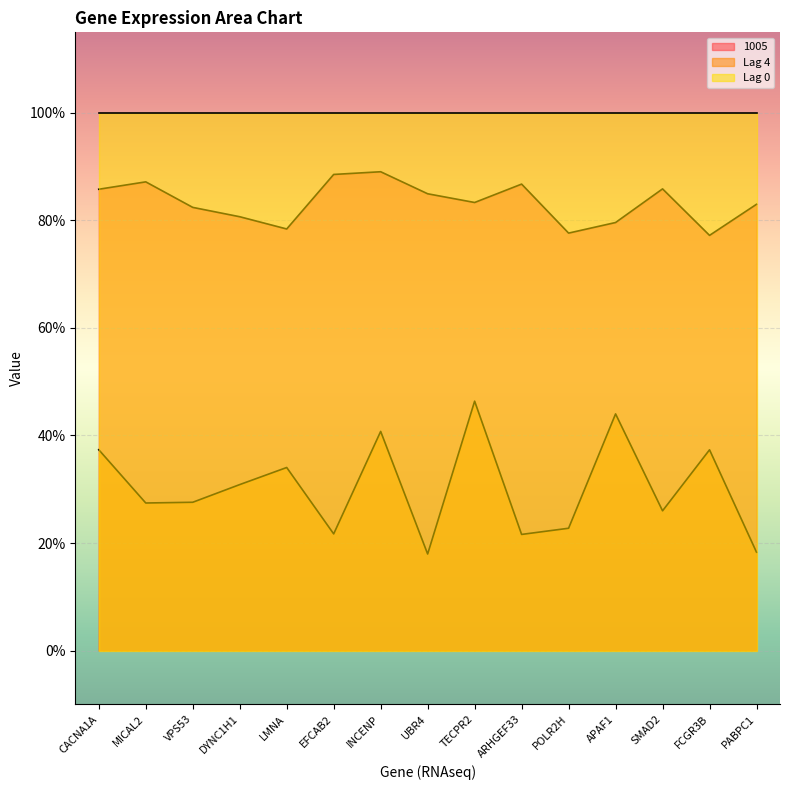

True or false: Lag 4 and 1005 intersect in this chart.

False